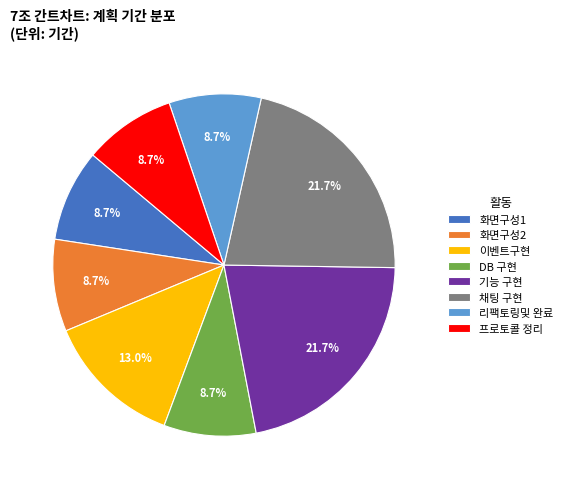

Approximately how many times larger is the value at 이벤트구현 compared to 채팅 구현?

0.6